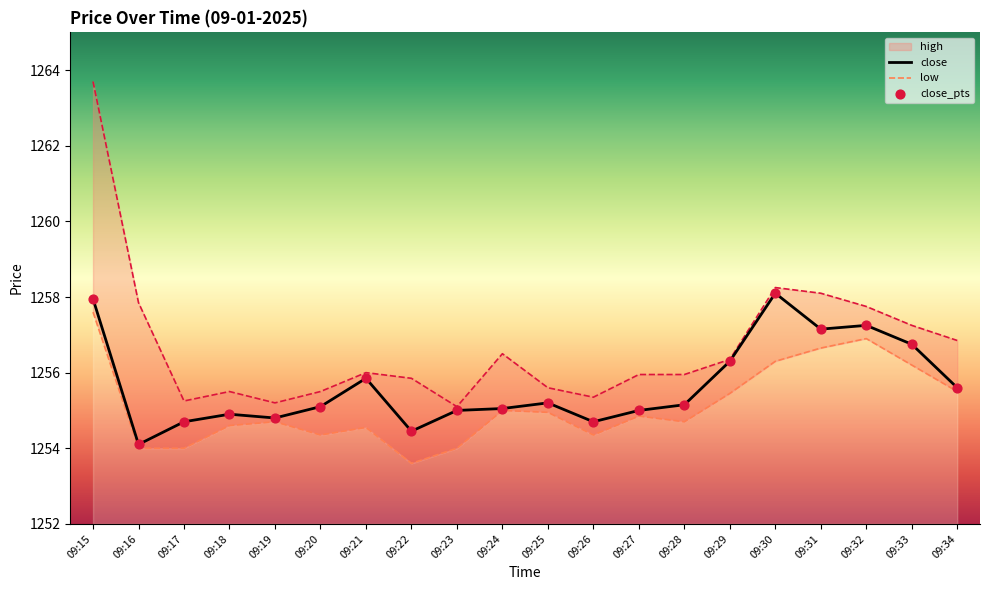

Which series contains the lowest Y value?

low